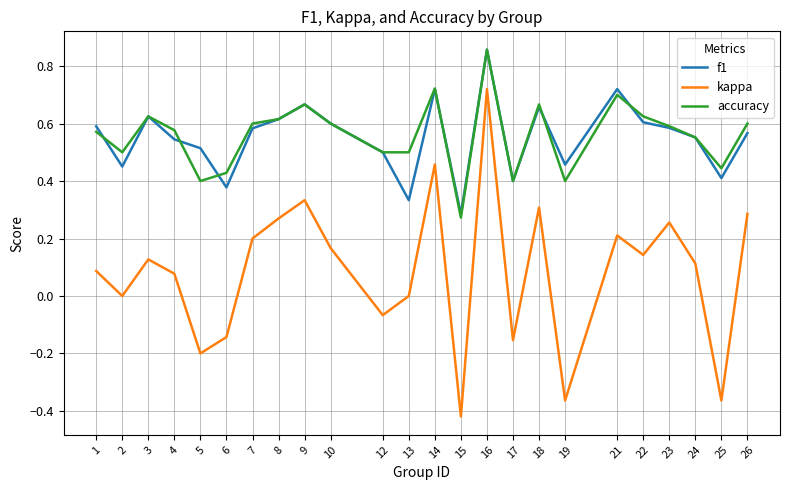

At 13, list the series in order from smallest to largest.

kappa, f1, accuracy